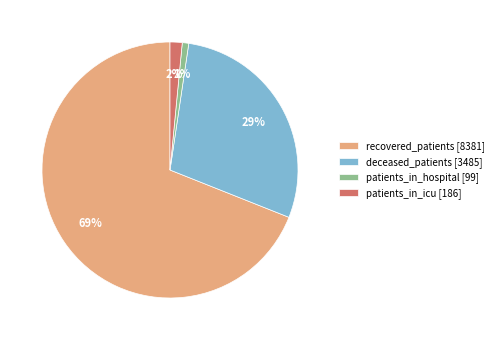

How many slices are in this pie chart?

4